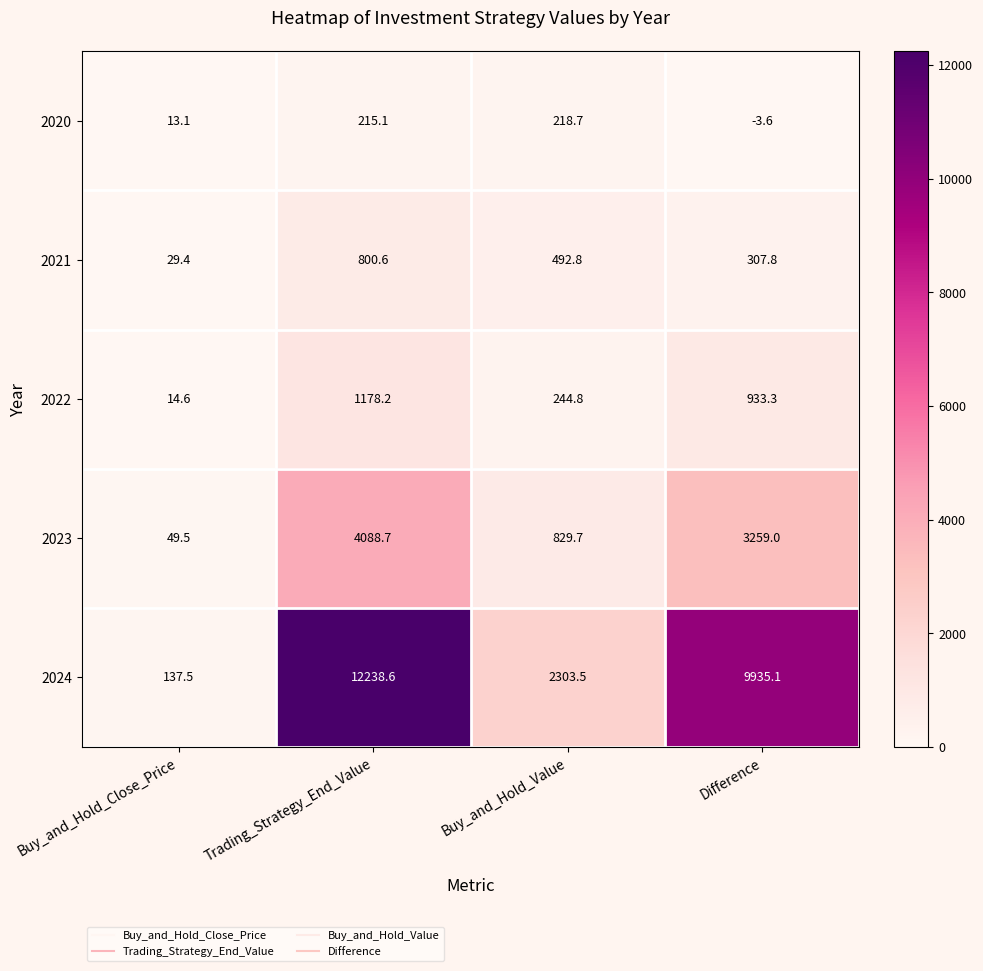

Rank the series by their maximum value, from highest to lowest.

2024, 2023, 2022, 2021, 2020